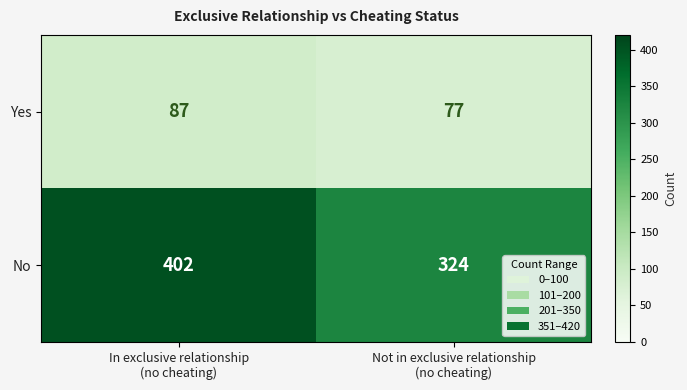

What is the average value of the Yes series?

82